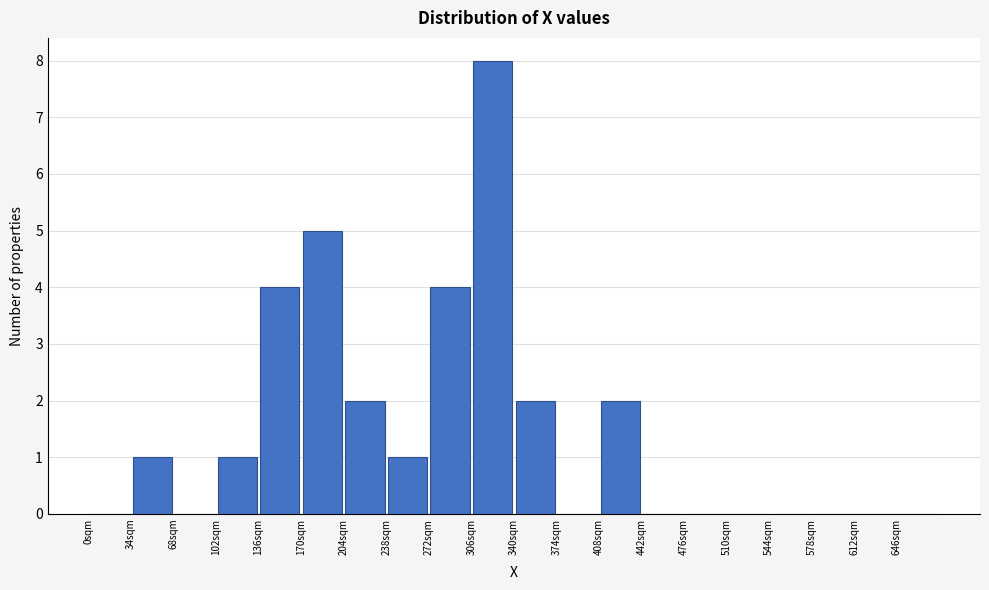

Reading left to right, transcribe this chart: for each bar, give the range it covers on the x-axis and its height. Neither the bar edges nor the heights are printed on the chart, so give them approximately, as read against the axes.

0 to 34: 0
34 to 68: 1
68 to 102: 0
102 to 136: 1
136 to 170: 4
170 to 204: 5
204 to 238: 2
238 to 272: 1
272 to 306: 4
306 to 340: 8
340 to 374: 2
374 to 408: 0
408 to 442: 2
442 to 476: 0
476 to 510: 0
510 to 544: 0
544 to 578: 0
578 to 612: 0
612 to 646: 0
646 to 680: 0